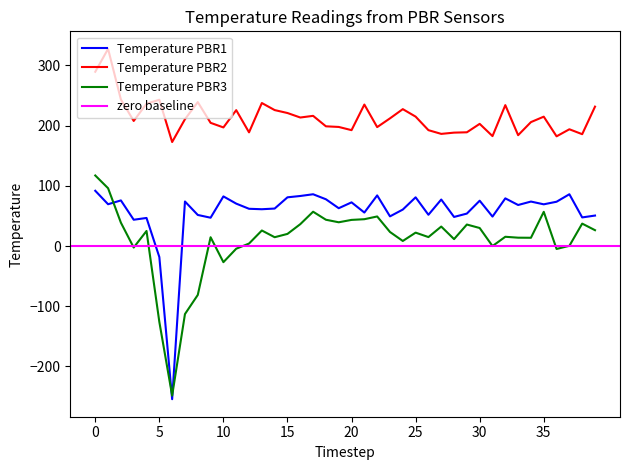

What is the lowest value of the Temperature PBR1 series?

-254.4